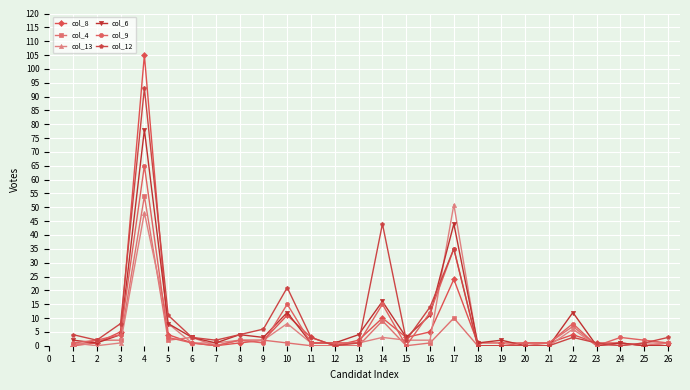

Which series has the widest spread of values?

col_8